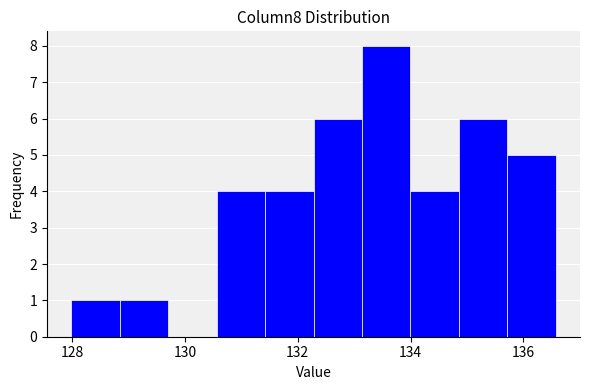

How tall is the bar that spans 130.6 to 131.4 on the x-axis? Neither the bar edges nor the heights are printed on the chart, so give them approximately, as read against the axes.

4